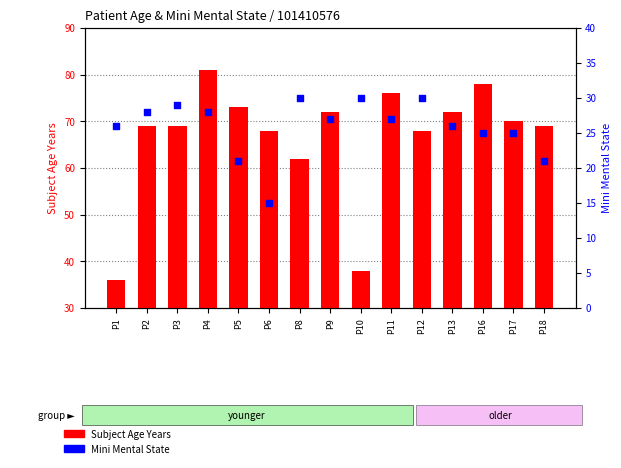

Which series has the largest total across all categories?

Subject Age Years